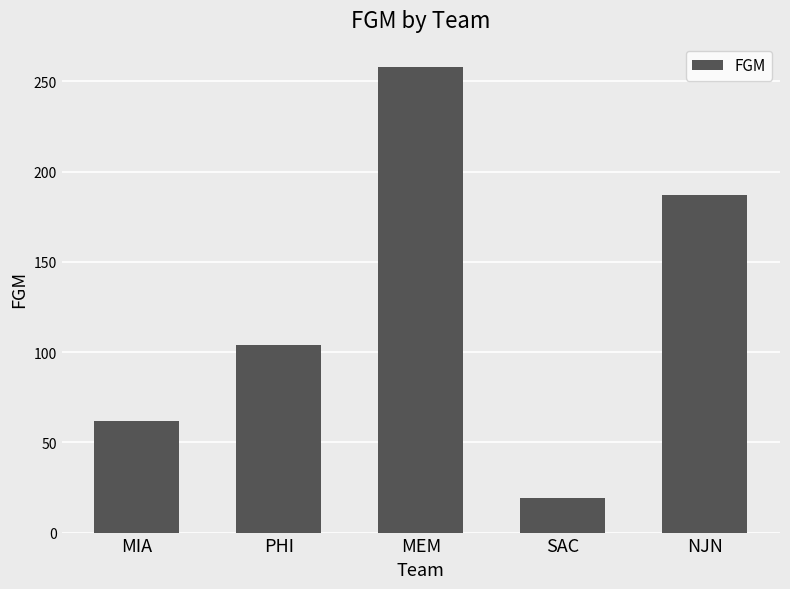

Approximately how many times larger is the value at NJN compared to MEM?

0.7